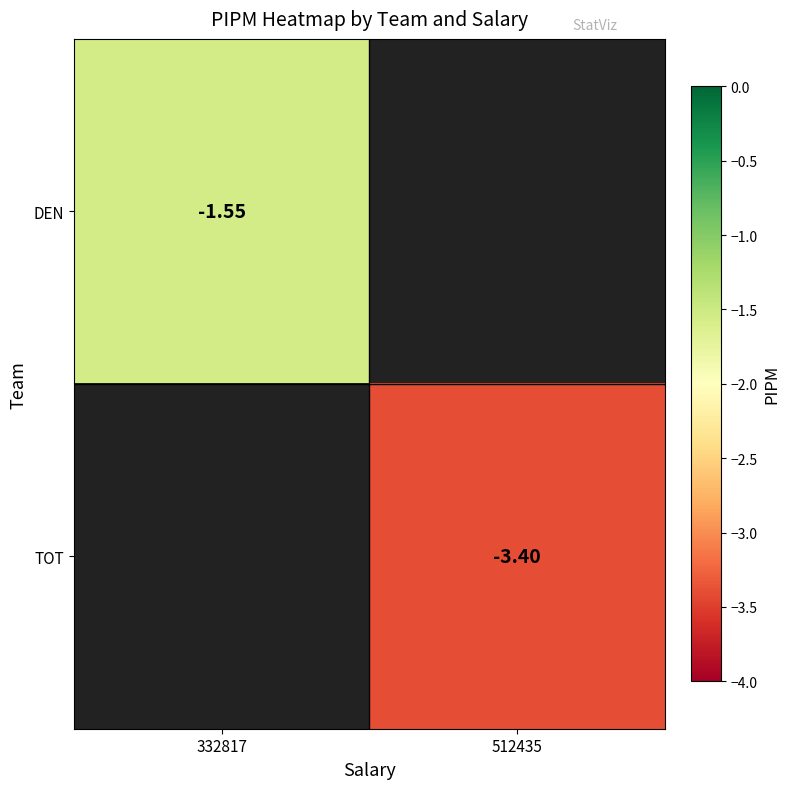

How many values in the TOT series are below -3?

1